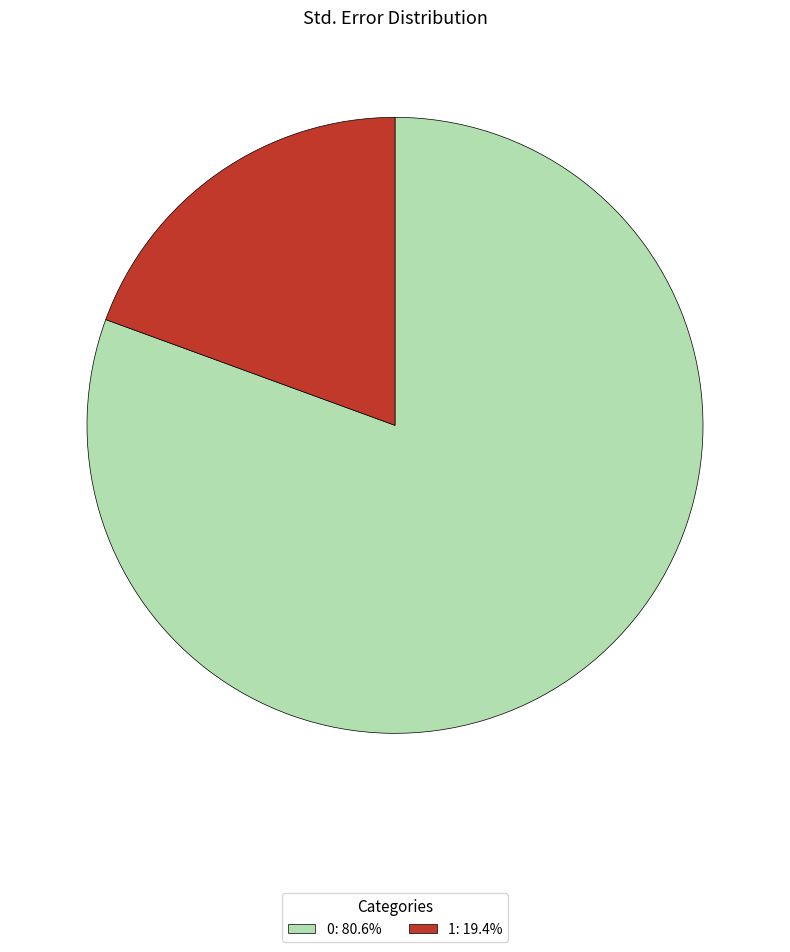

Does any single category account for the majority?

Yes